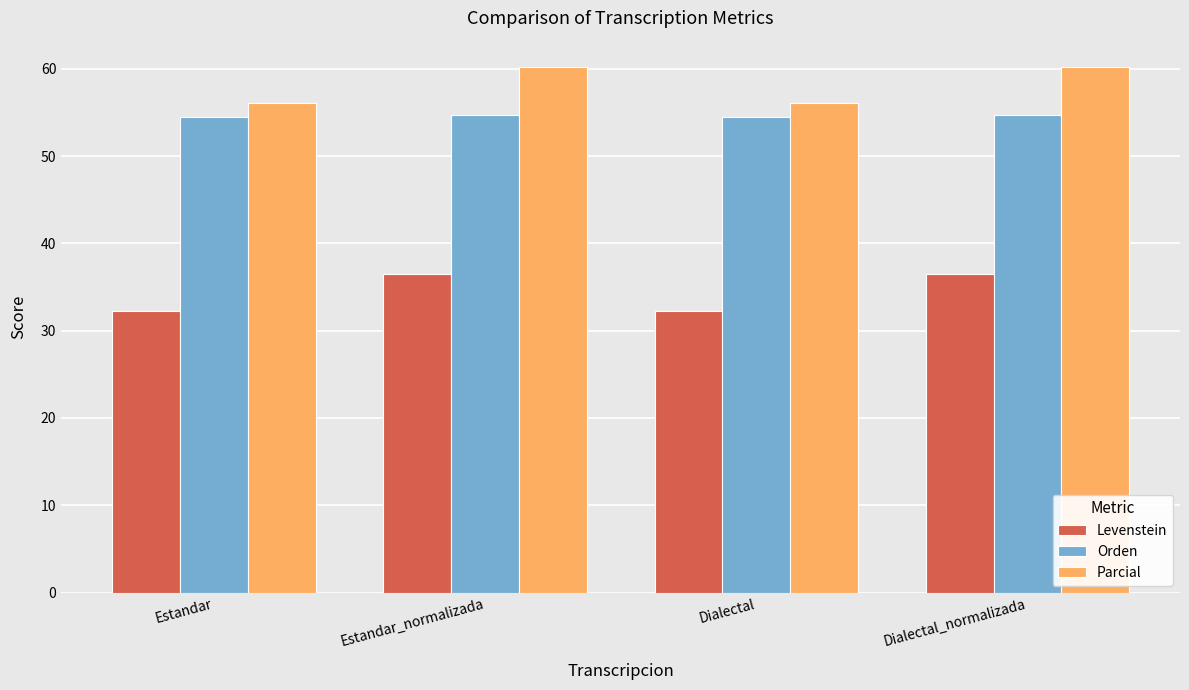

Are the bars grouped side by side (vs. stacked)?

Yes